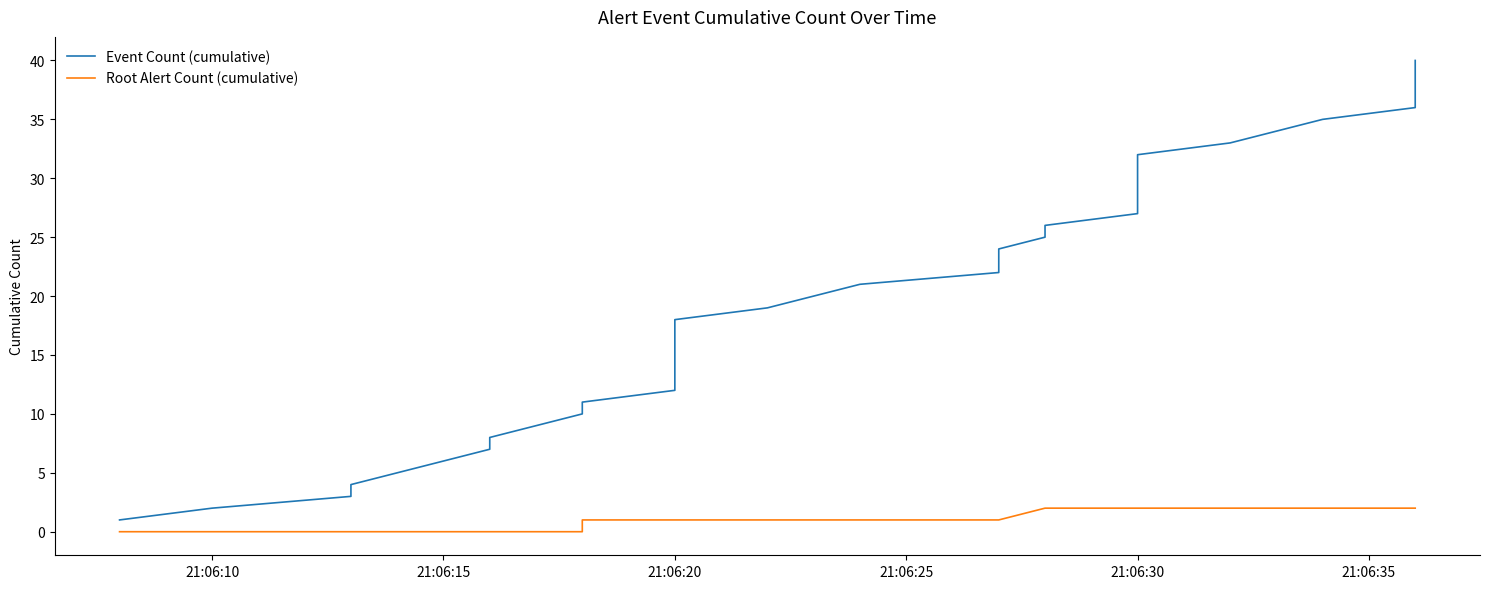

Count the Root Alert Count (cumulative) values in the range 1 to 2.

30